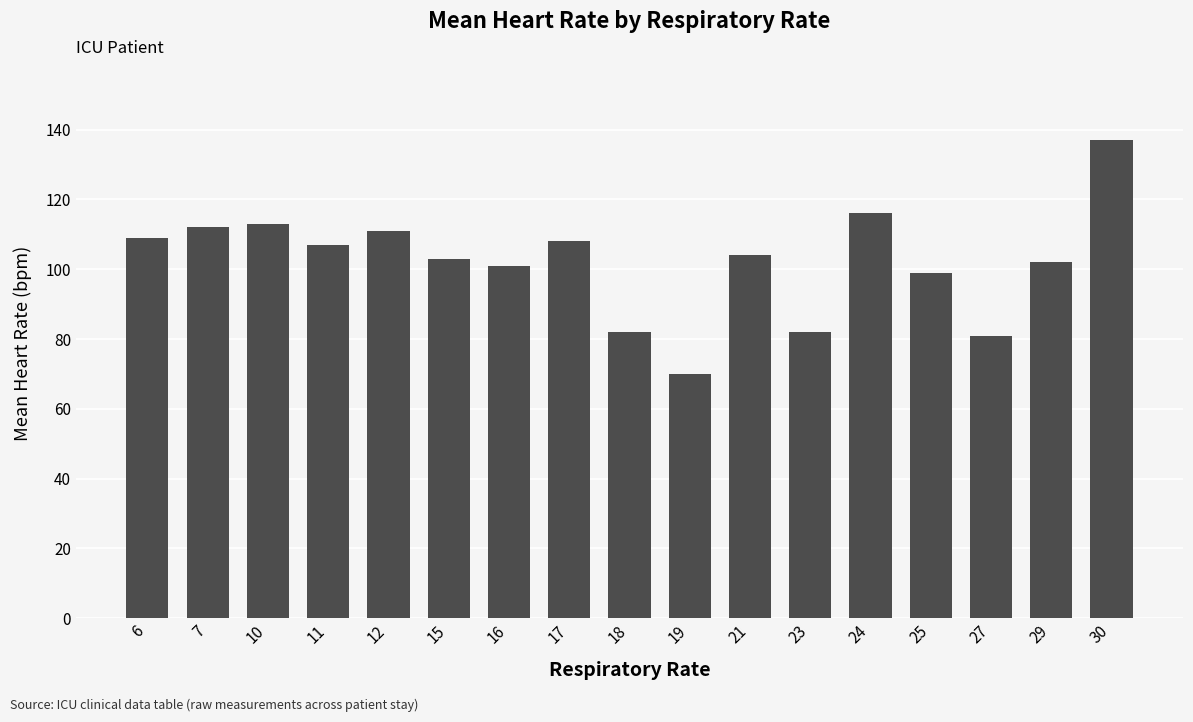

At which category does the chart reach its peak across all series?

30